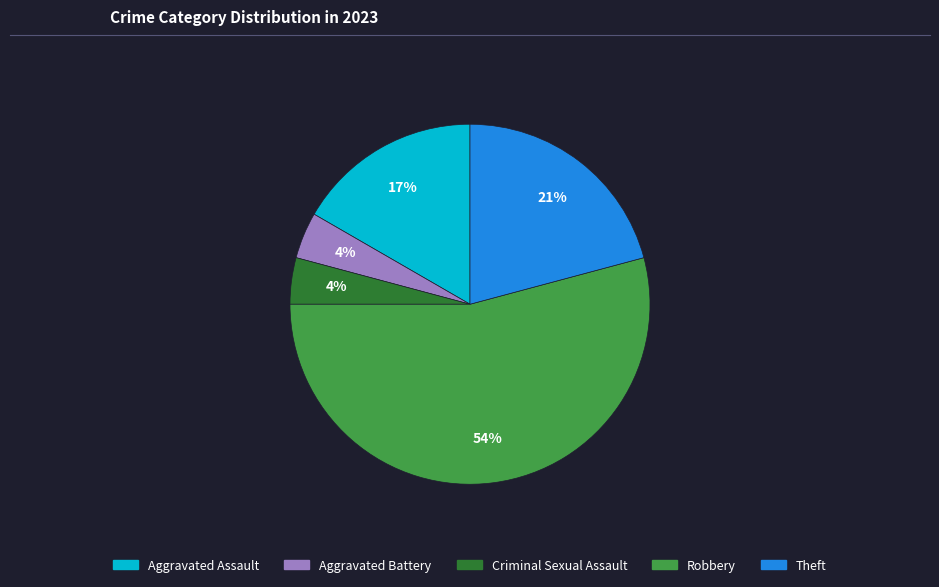

Between Criminal Sexual Assault and Theft, which is larger?

Theft